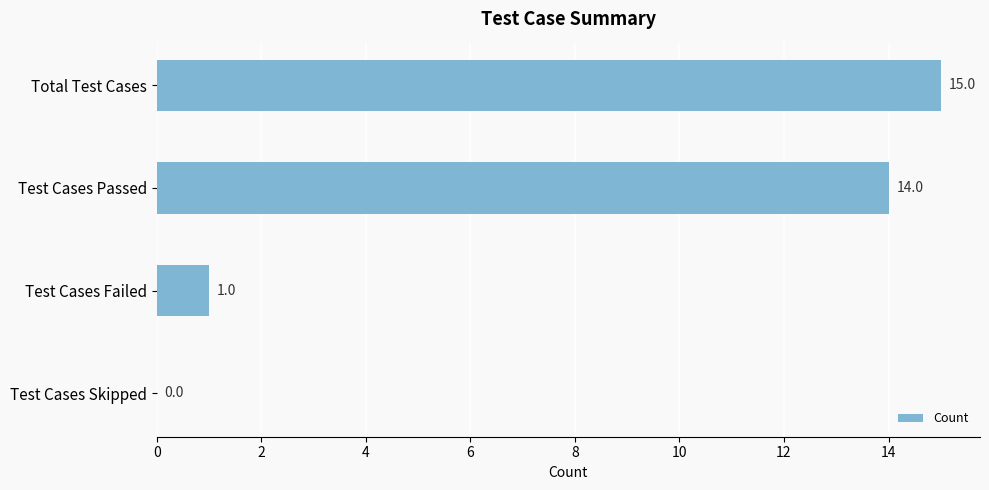

Are the bars horizontal?

Yes